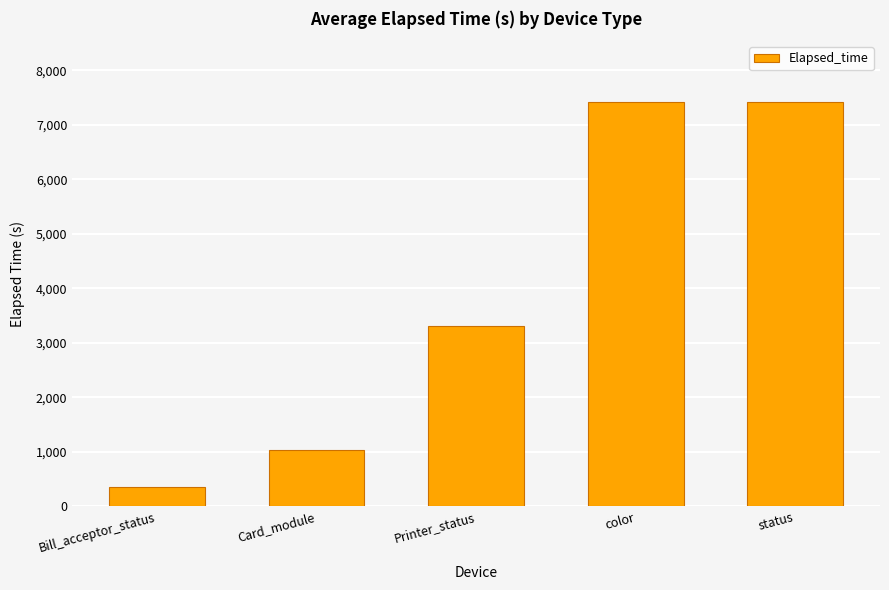

The chart shows a value of 1042 at Card_module. True or false?

True